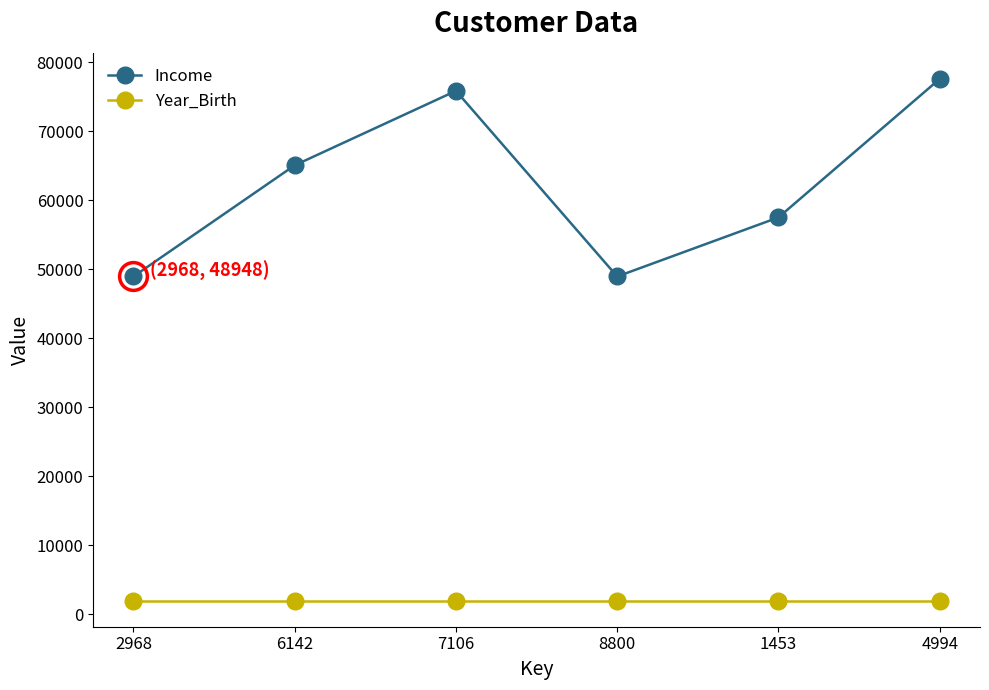

Reading left to right, what are all the values shown in this chart?

Income: 2968=48948	6142=65073	7106=75865	8800=48948	1453=57513	4994=77598
Year_Birth: 2968=1943	6142=1943	7106=1943	8800=1943	1453=1943	4994=1943